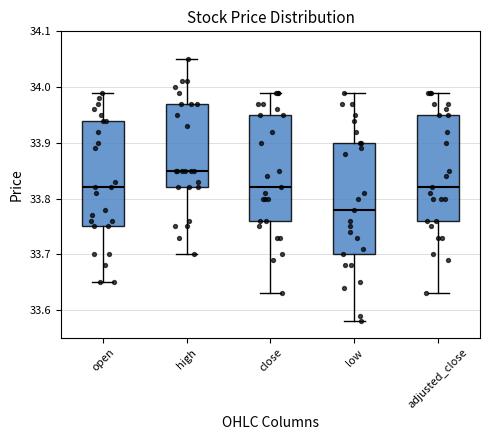

Reading left to right, transcribe this box plot: for each box, give where its median line is, the range the box spans, and where its two whiskers end, as read against the y-axis. The values are not printed on the chart, so give them approximately, as read against the axis.

open: median 33.82, box 33.75 to 33.94, whiskers 33.65 to 33.99
high: median 33.85, box 33.82 to 33.97, whiskers 33.70 to 34.05
close: median 33.82, box 33.76 to 33.95, whiskers 33.63 to 33.99
low: median 33.78, box 33.70 to 33.90, whiskers 33.58 to 33.99
adjusted_close: median 33.82, box 33.76 to 33.95, whiskers 33.63 to 33.99